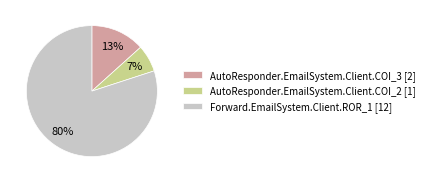

The Forward.EmailSystem.Client.ROR_1 slice represents 87% of the pie. True or false?

False